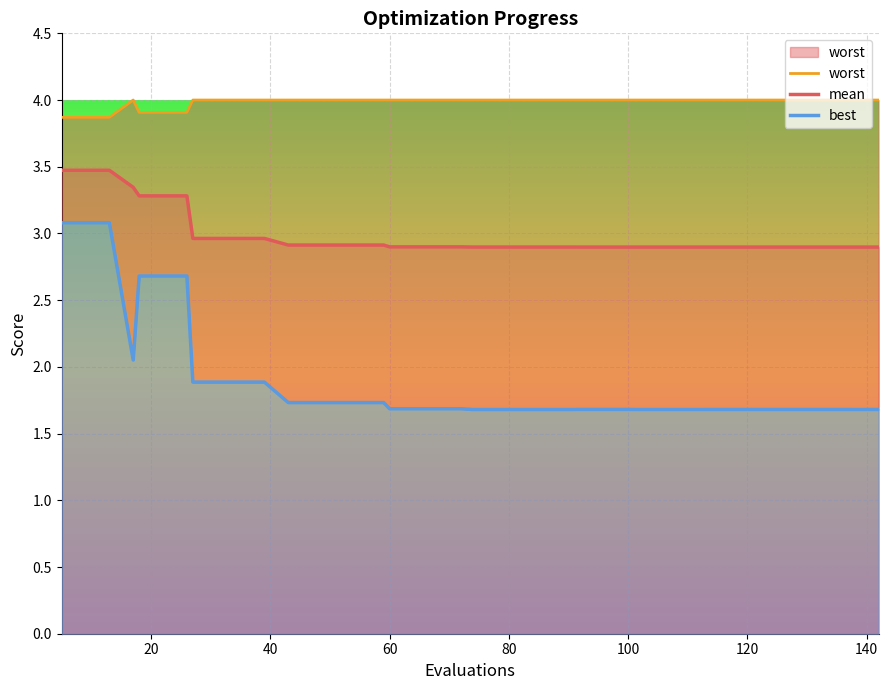

What is the minimum value for mean?

2.9